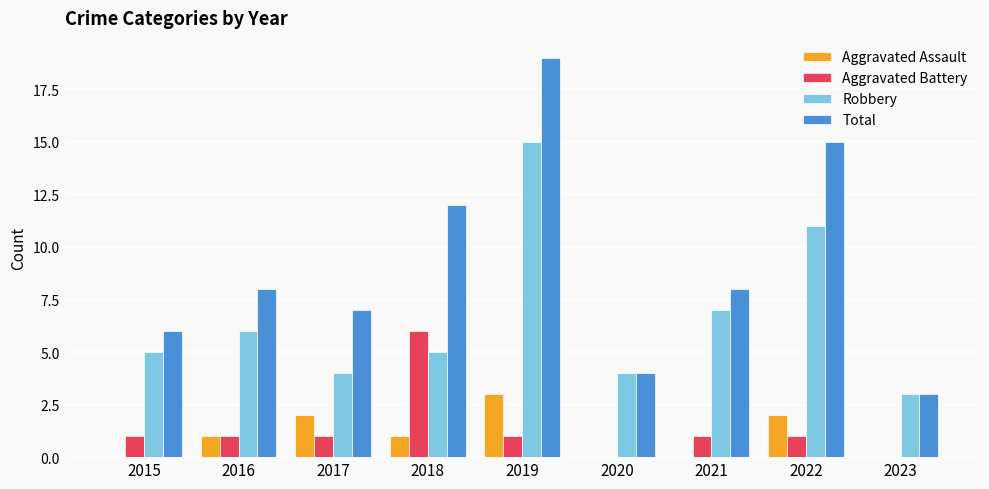

Between 2015 and 2018, which series saw the biggest shift?

Total